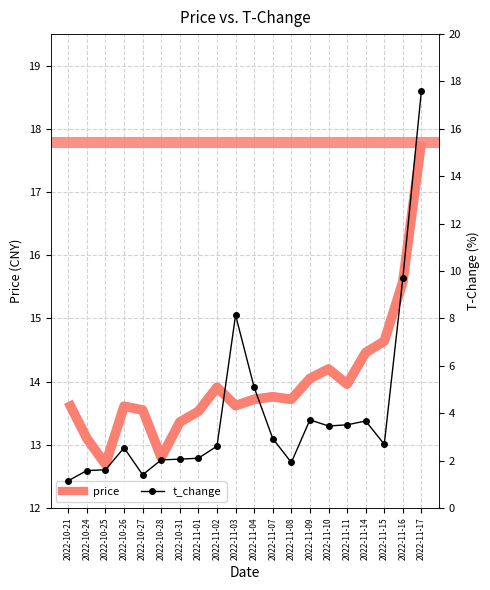

What is the difference between the maximum and minimum values in the t_change series?

16.5